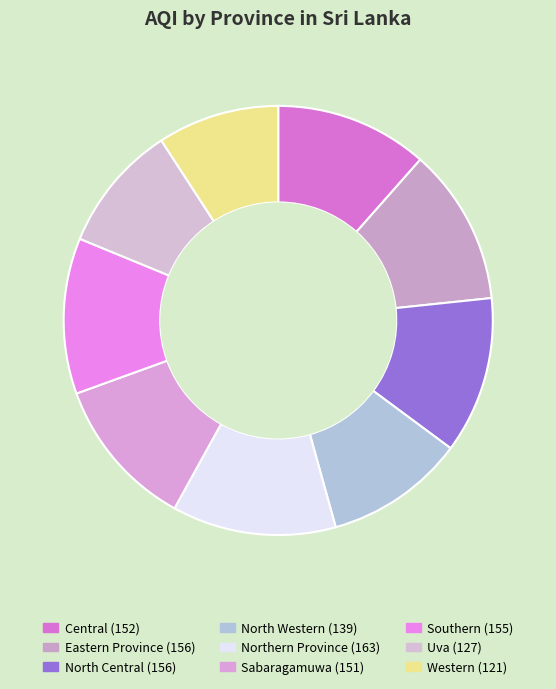

To the nearest percent, what is the combined percentage of Southern and North Central?

24%